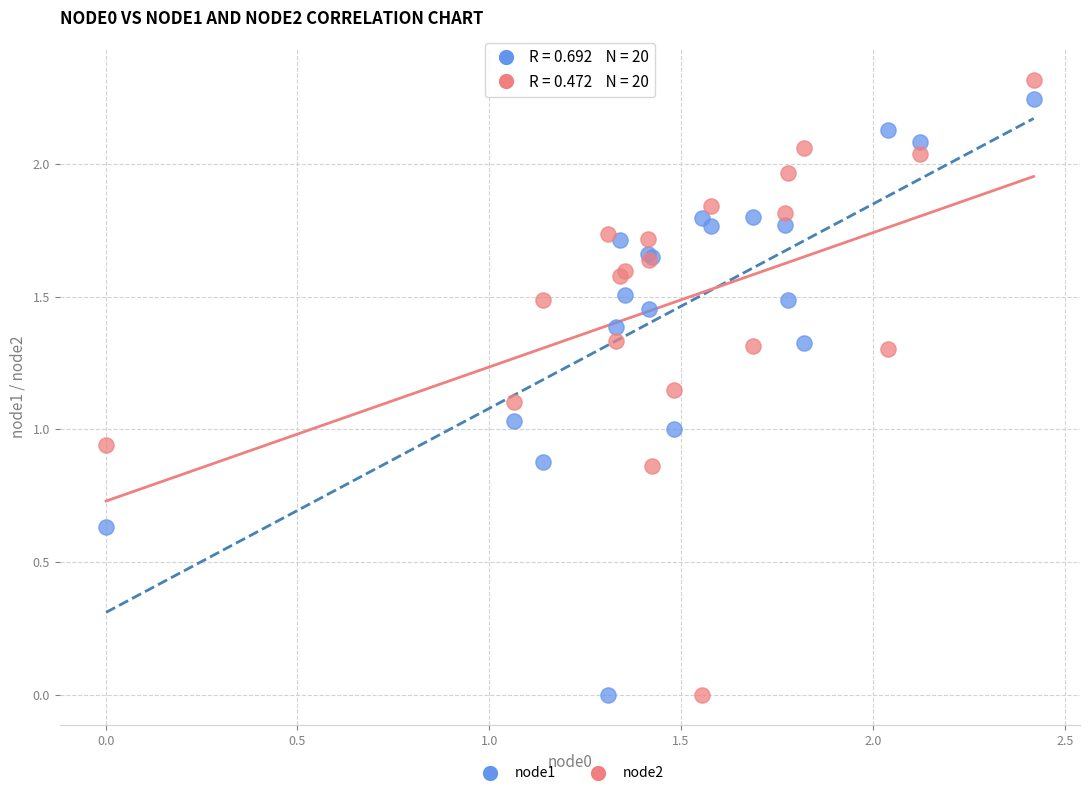

What is the X range (max minus min) for the scatter plot?

2.4